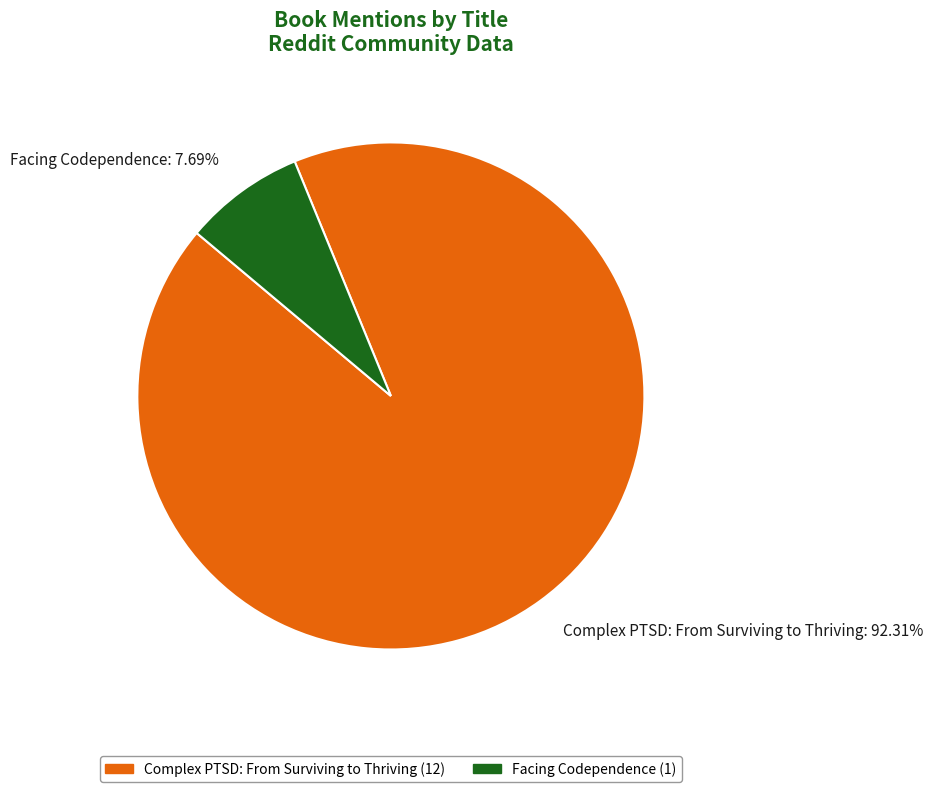

Combined, do Complex PTSD: From Surviving to Thriving: 92.31% and Facing Codependence: 7.69% account for over 50%?

Yes